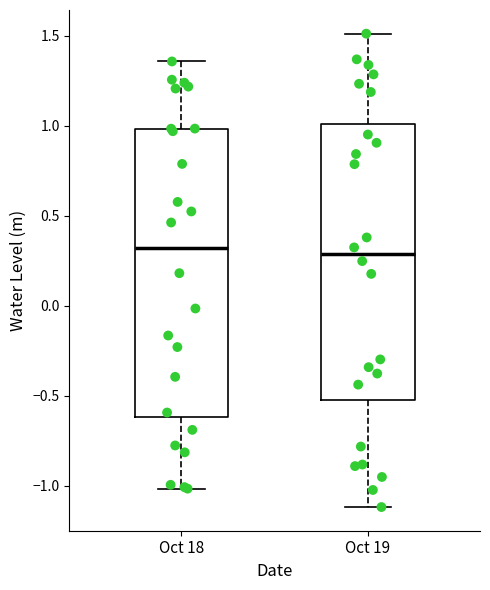

Reading left to right, transcribe this box plot: for each box, give where its median line is, the range the box spans, and where its two whiskers end, as read against the y-axis. The values are not printed on the chart, so give them approximately, as read against the axis.

Oct 18: median 0.30, box -0.60 to 1.00, whiskers -1.00 to 1.35
Oct 19: median 0.30, box -0.50 to 1.00, whiskers -1.10 to 1.50